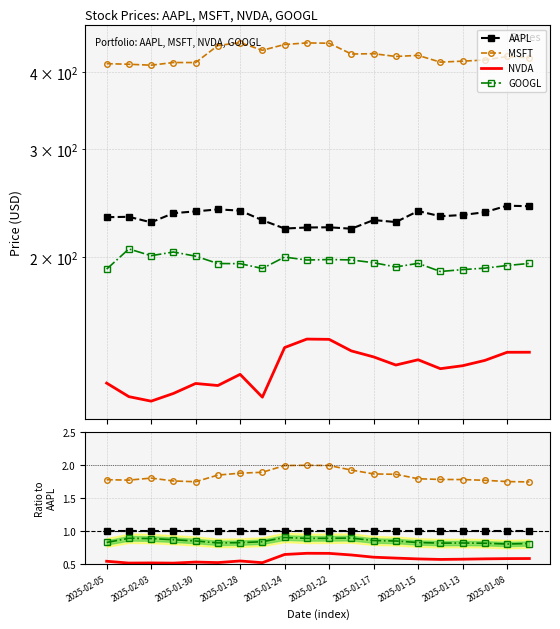

Is this an area chart (filled region under the line)?

No